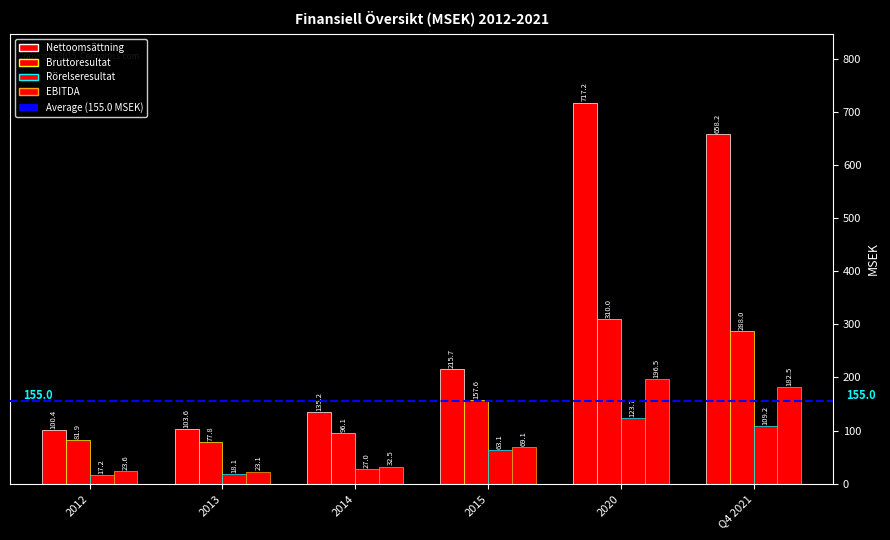

Which label corresponds to the largest value in the chart?

2020